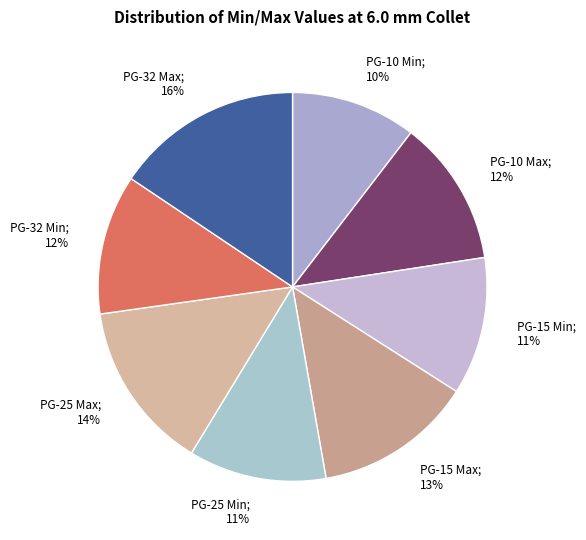

Approximately how many times larger is the value at PG-32 Max; 16% compared to PG-15 Max; 13%?

1.2